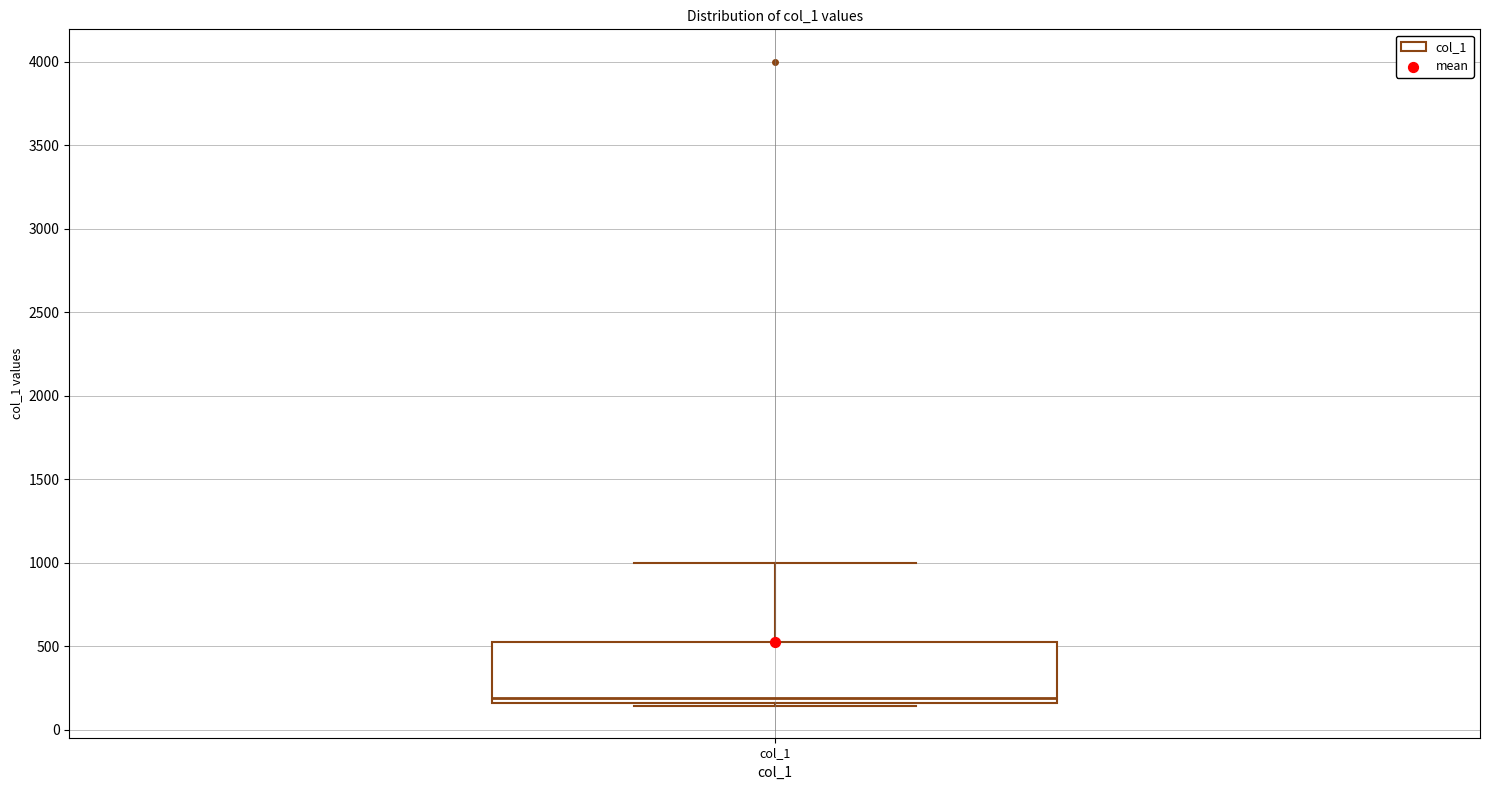

Read this box plot against the y-axis: the position of the median line, the range covered by the box, and the ends of both whiskers. The values are not printed on the chart, so give them approximately, as read against the axis.

median 200, box 150 to 550, whiskers 150 to 1000